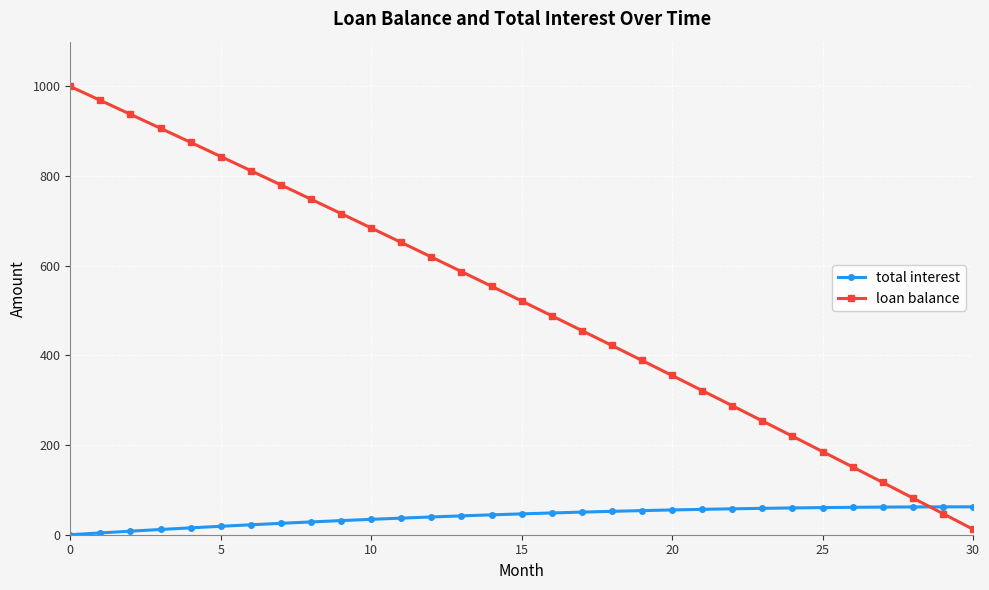

Rank the series by their maximum value, from highest to lowest.

loan balance, total interest